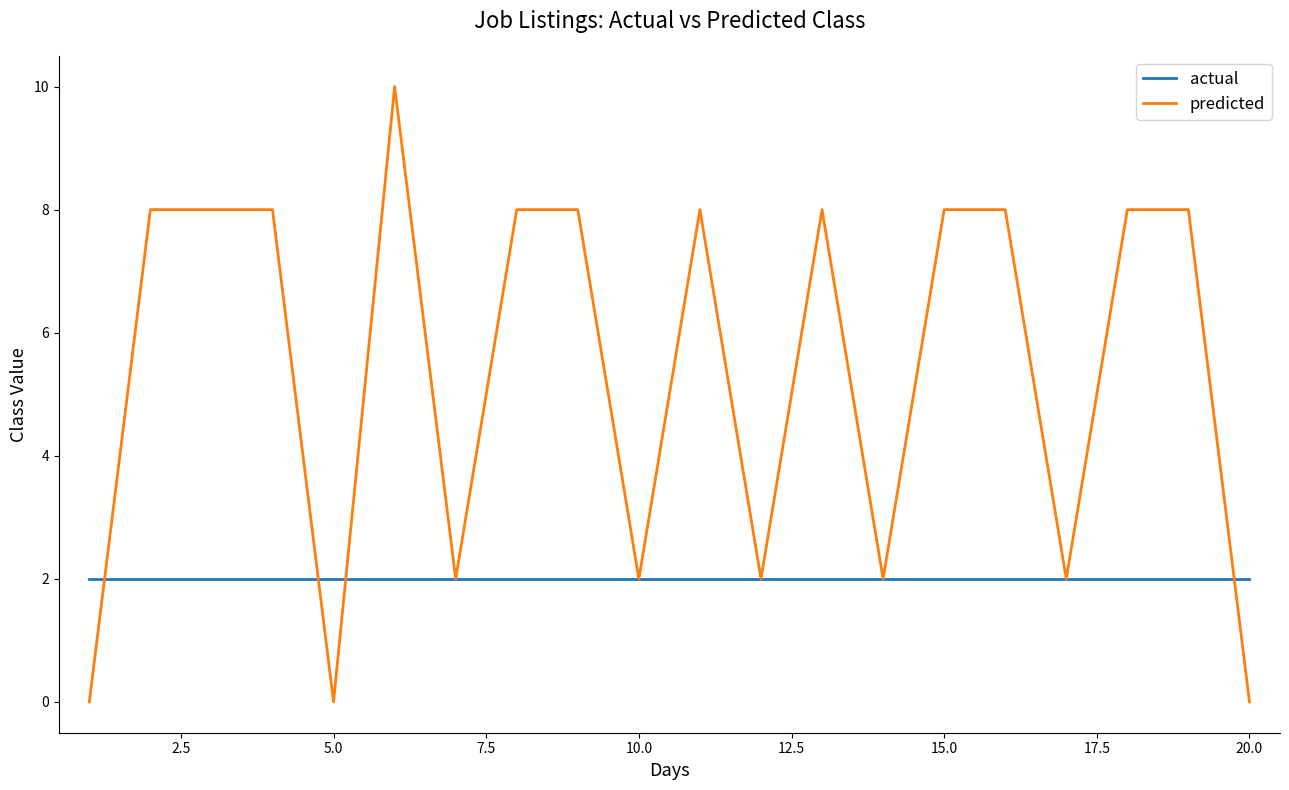

Rank the series by their average value, from lowest to highest.

actual, predicted